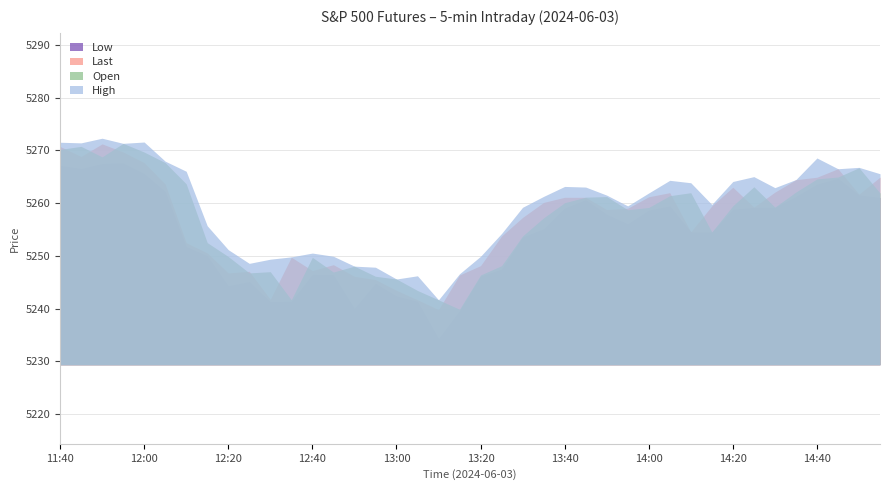

Which series has the widest spread of values?

Low